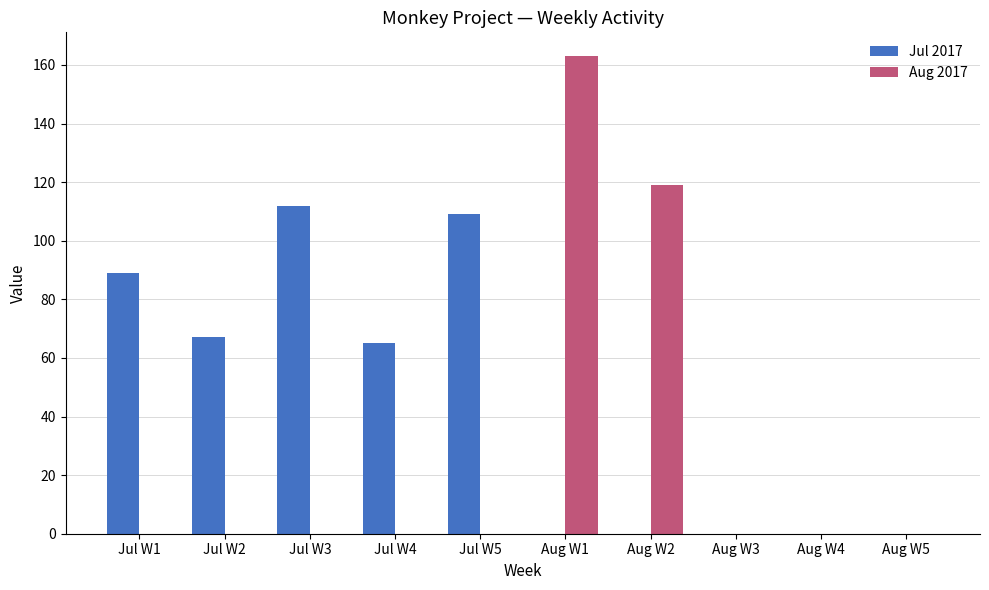

Is it true that Jul 2017 equals 72 at Aug W2?

False